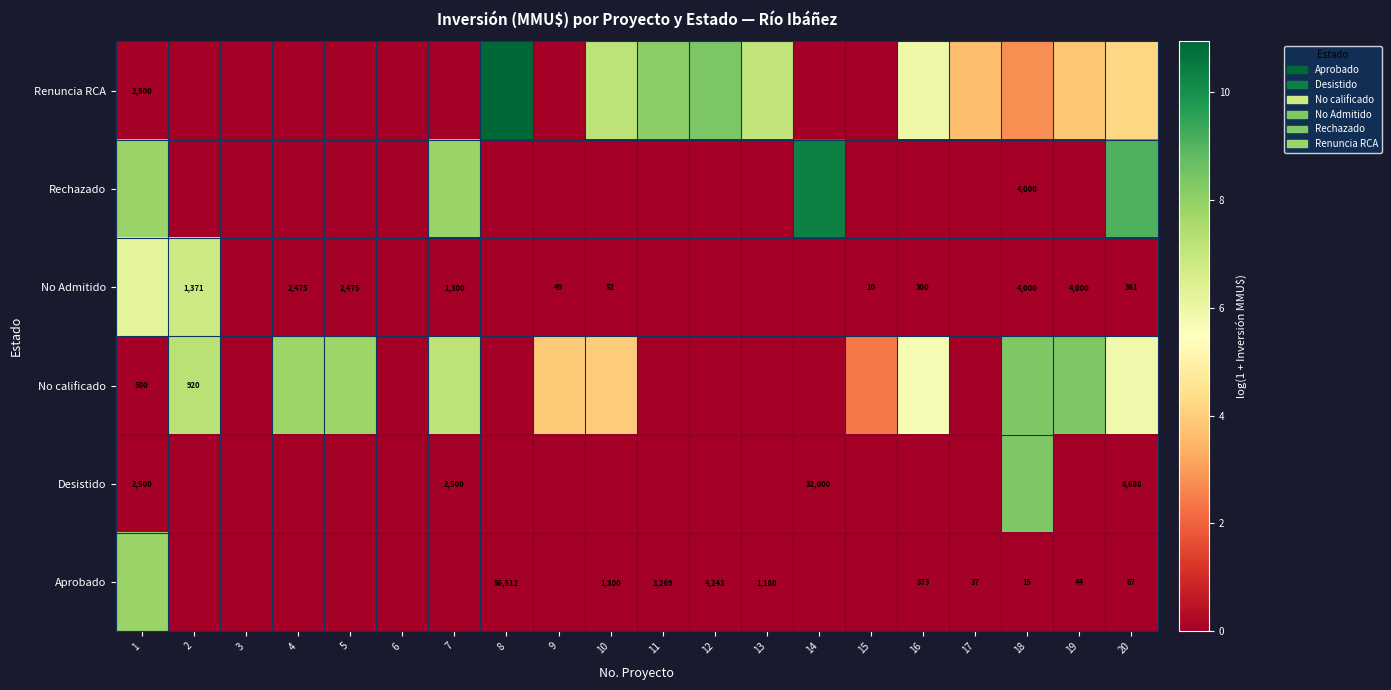

Is the value of Aprobado at 16 greater than the value of Desistido at 14?

No